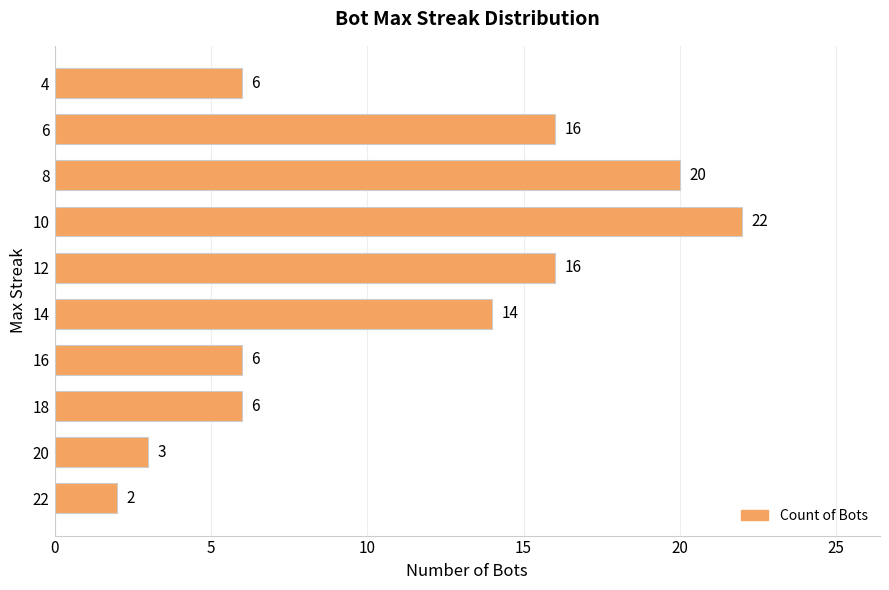

Are the bars horizontal?

Yes